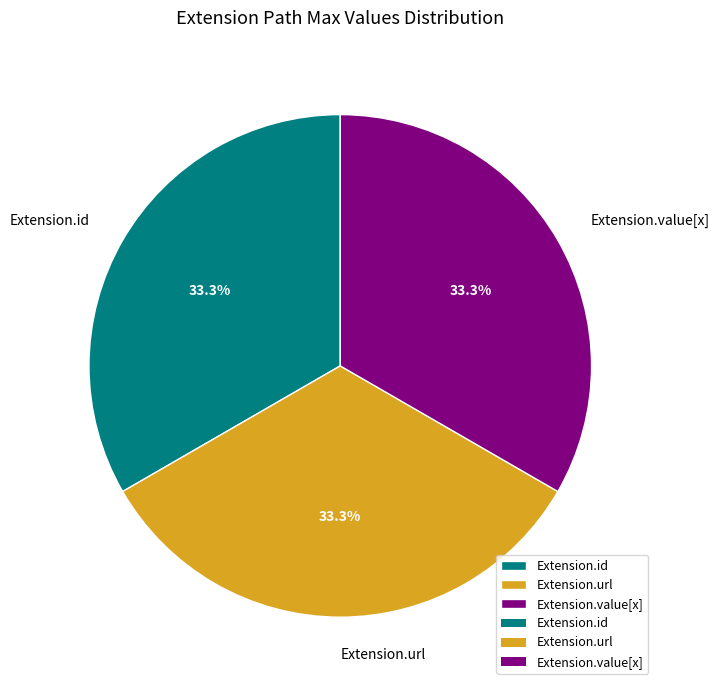

Does Extension.value[x] represent more than half of the total?

No